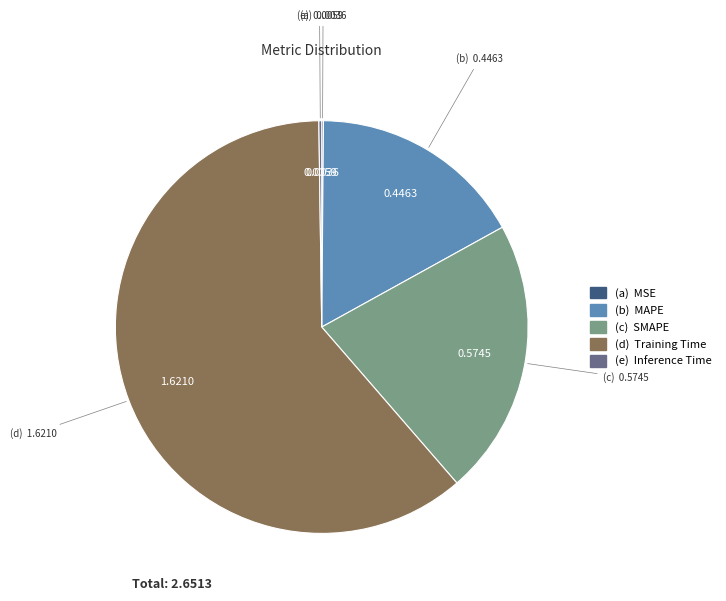

Does any single category account for the majority?

Yes